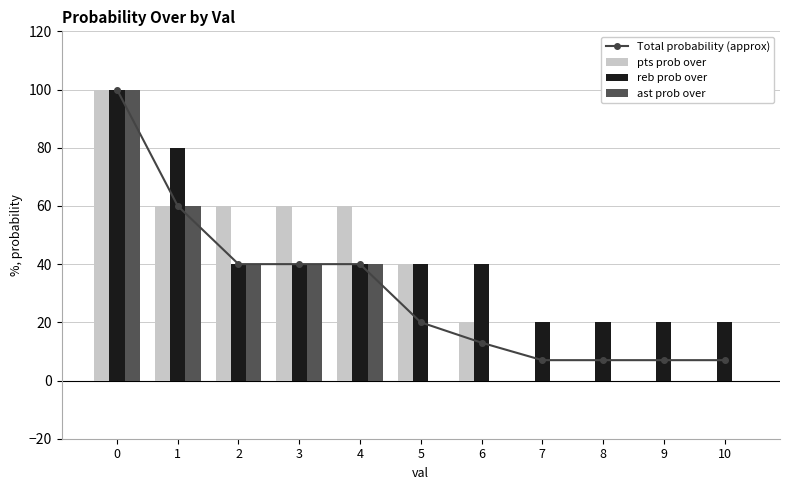

Does the chart contain any negative values?

No